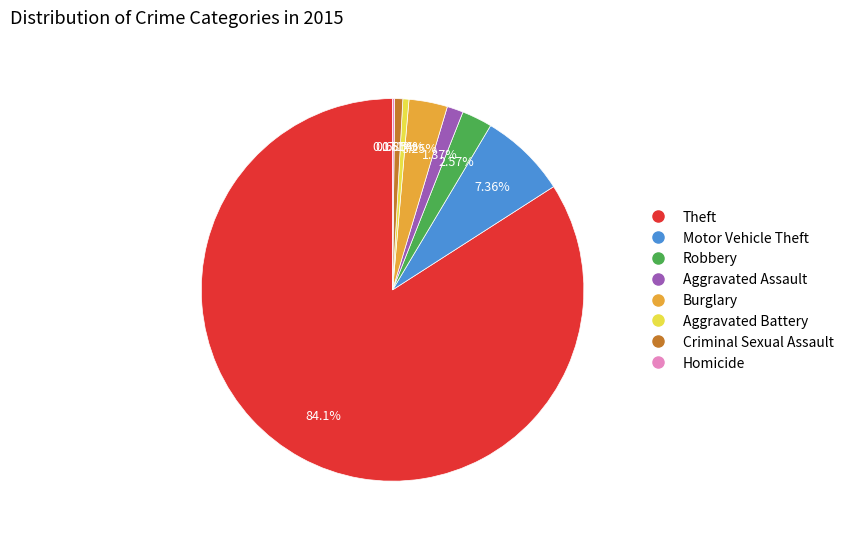

The Robbery slice represents 8% of the pie. True or false?

False